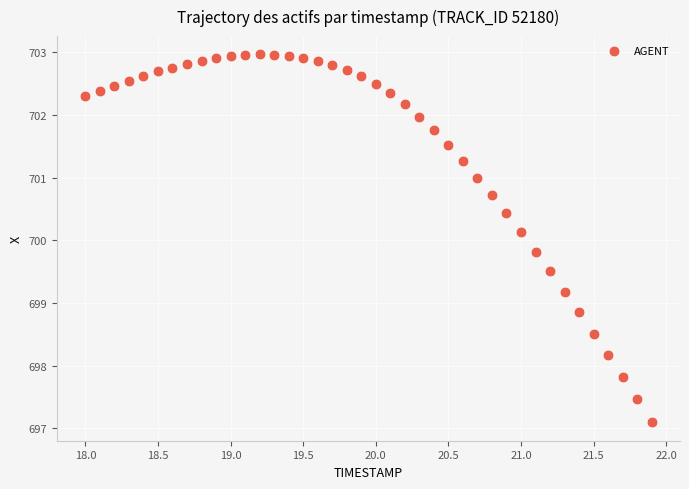

What is the range of Y values (max minus min)?

5.9